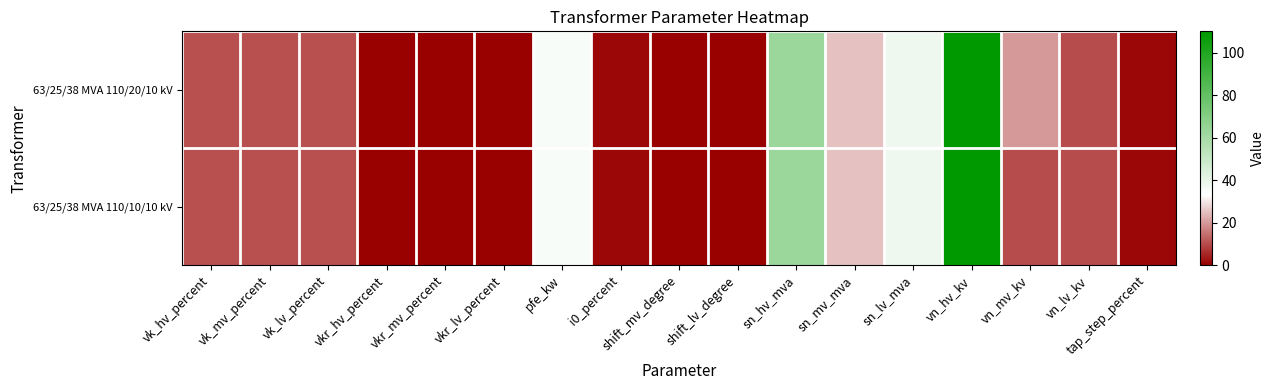

Between vkr_mv_percent and shift_mv_degree, which is larger?

vkr_mv_percent